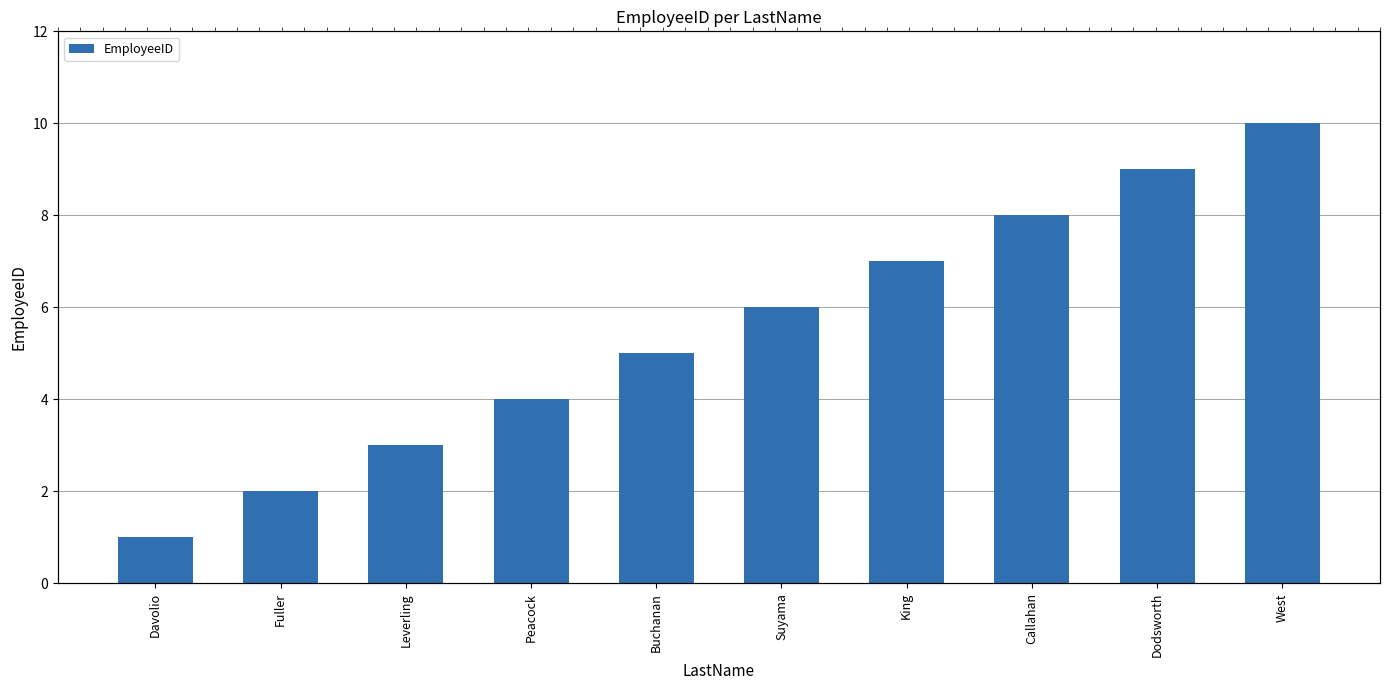

At which label does the data first exceed 6?

King